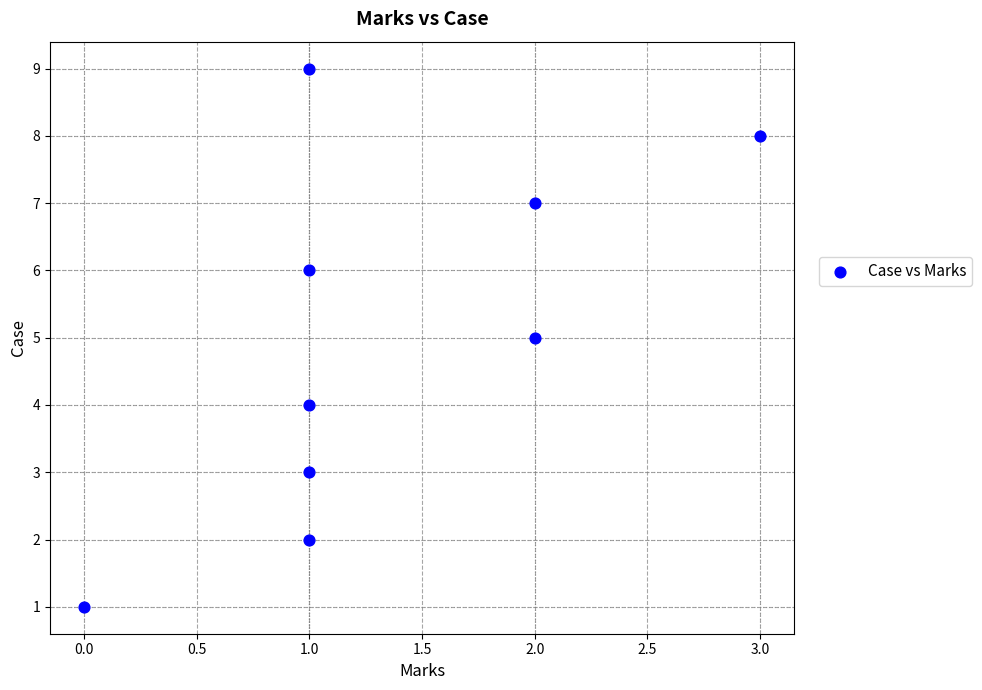

What is the range of X values (max minus min)?

3